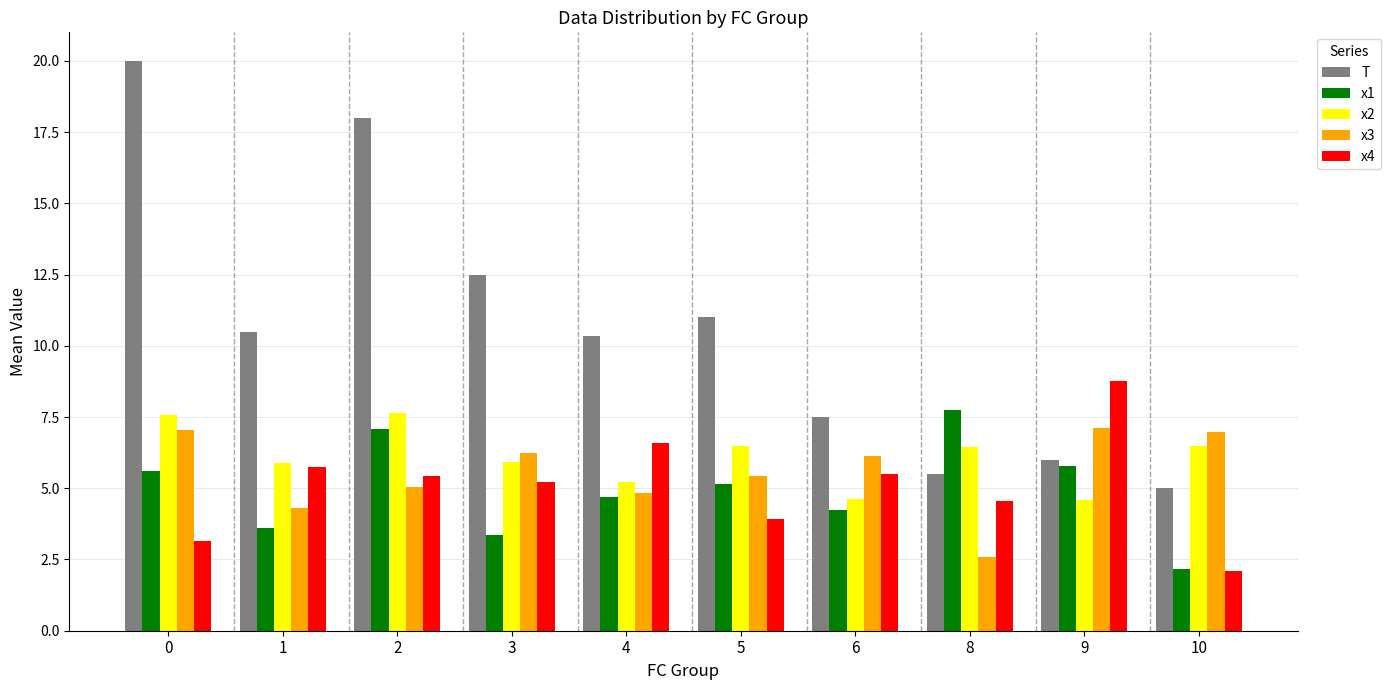

Where is T nearest to the value 12?

3